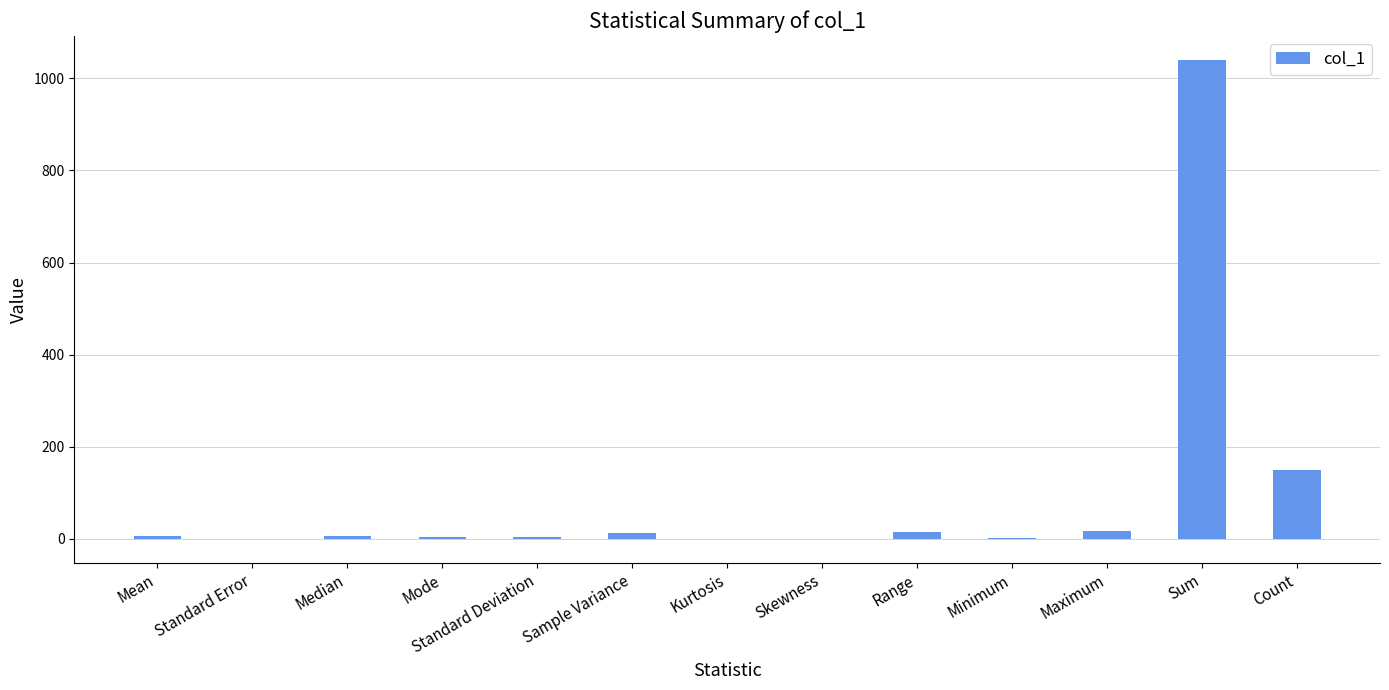

What is the sum of all values?

1258.0